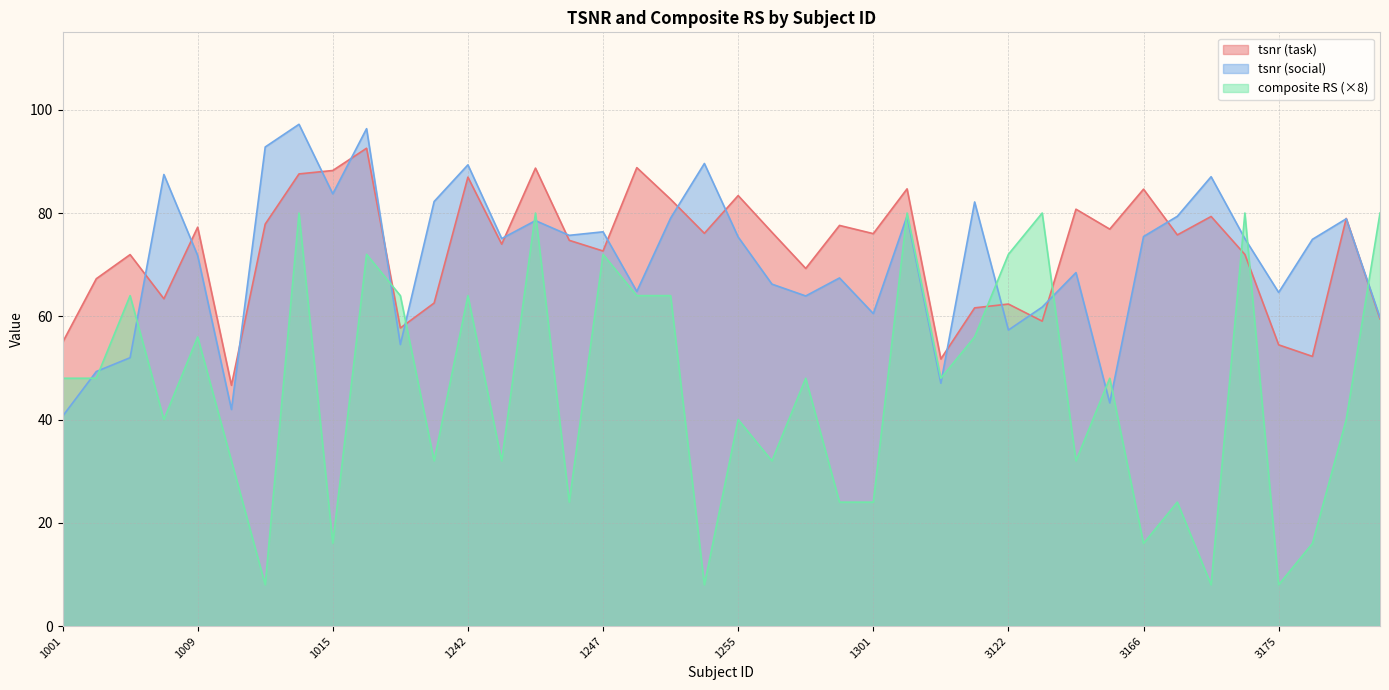

Which series has the largest total across all categories?

tsnr (task)